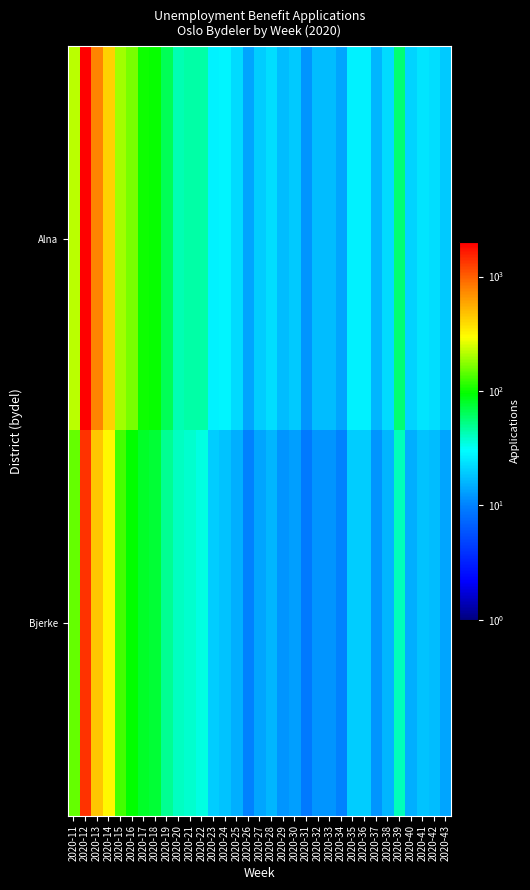

List the series in order of their overall mean, highest first.

Alna, Bjerke